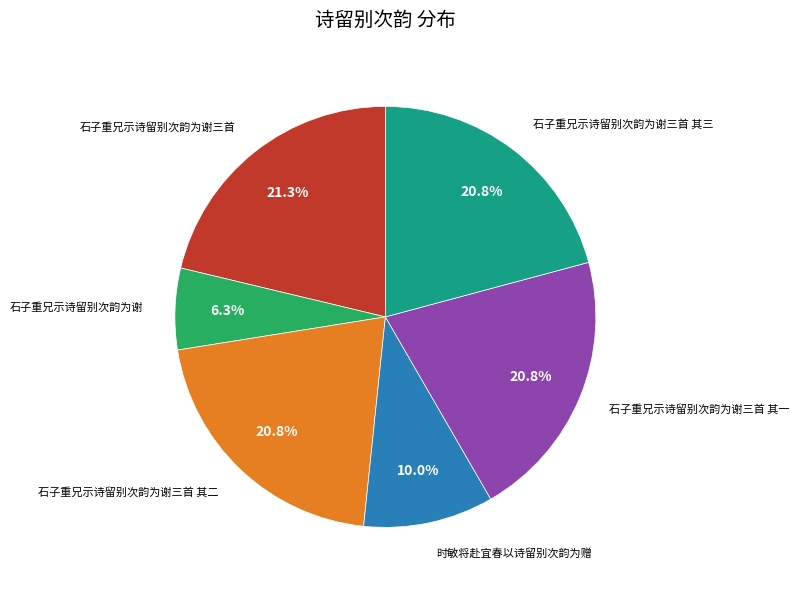

Is there any slice that represents more than half of the pie?

No